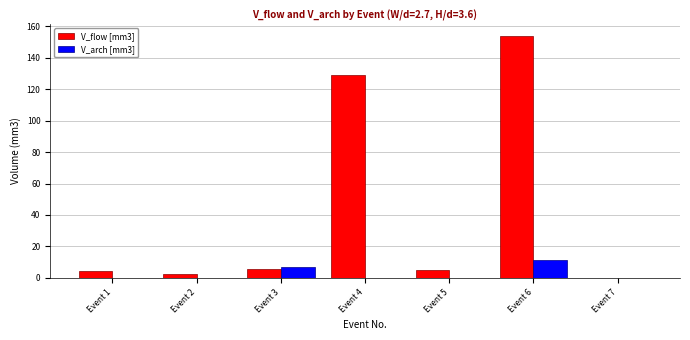

How many positive values does the V_flow [mm3] series have?

6